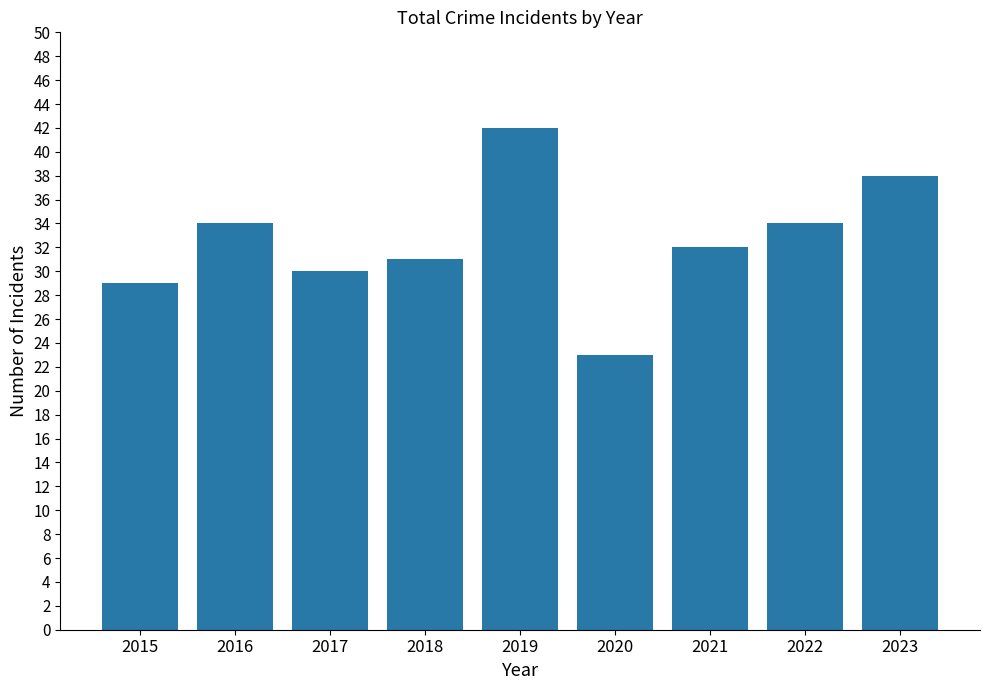

What is the average value?

33